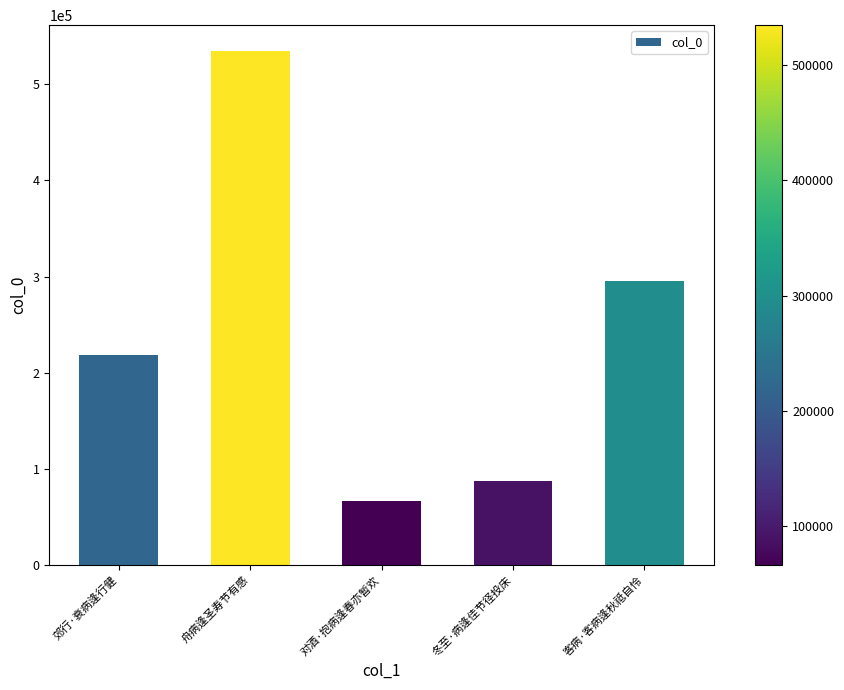

What is the average value?

240374